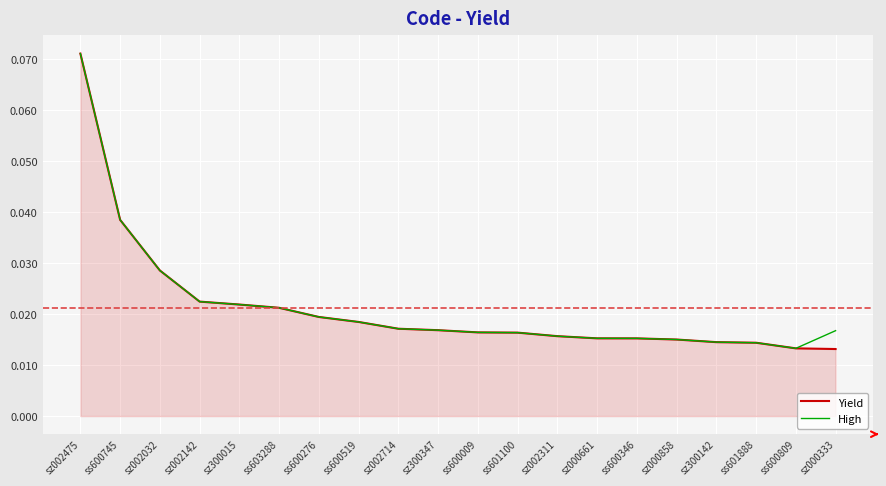

At which category is the sum across all series the highest?

sz002475